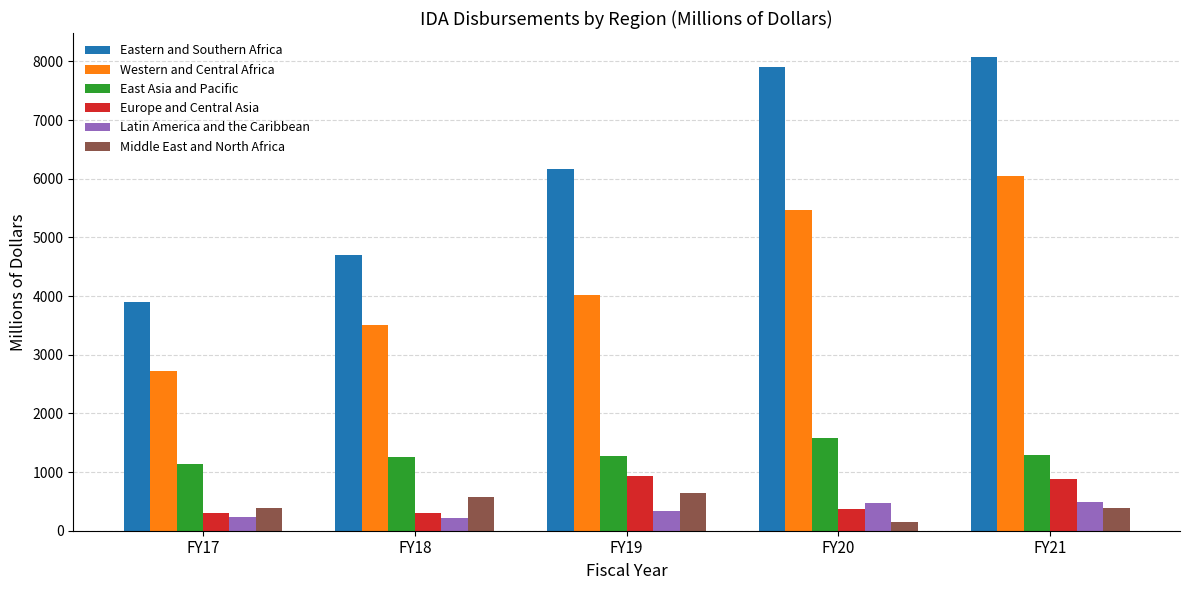

At which category is the sum across all series the highest?

FY21